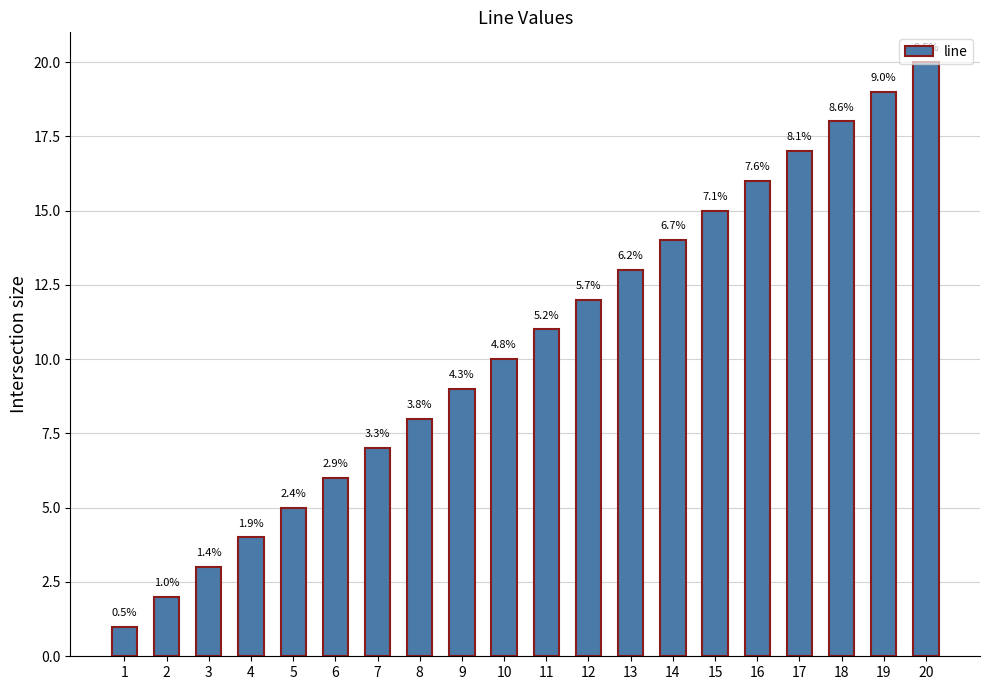

How many bars are there in total?

20